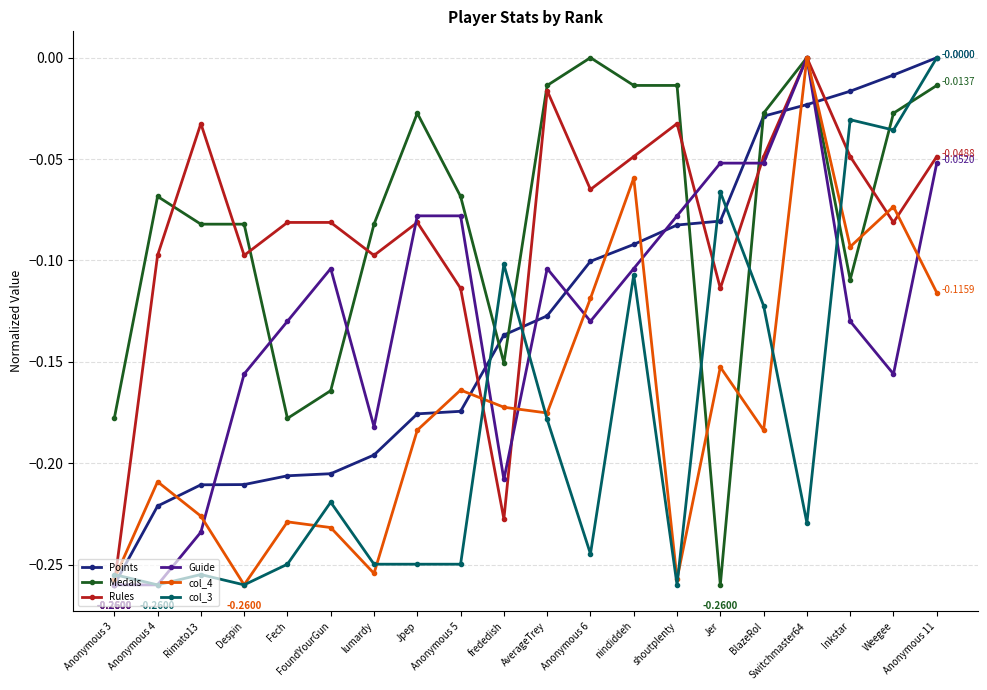

How many intersections are there between col_3 and Medals?

7